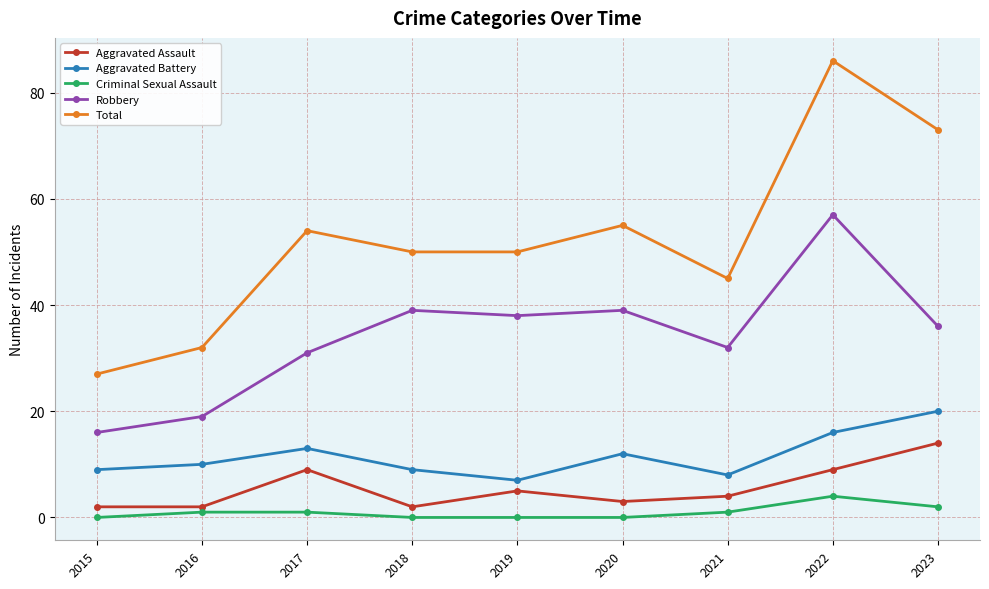

True or false: Aggravated Battery and Aggravated Assault intersect in this chart.

False